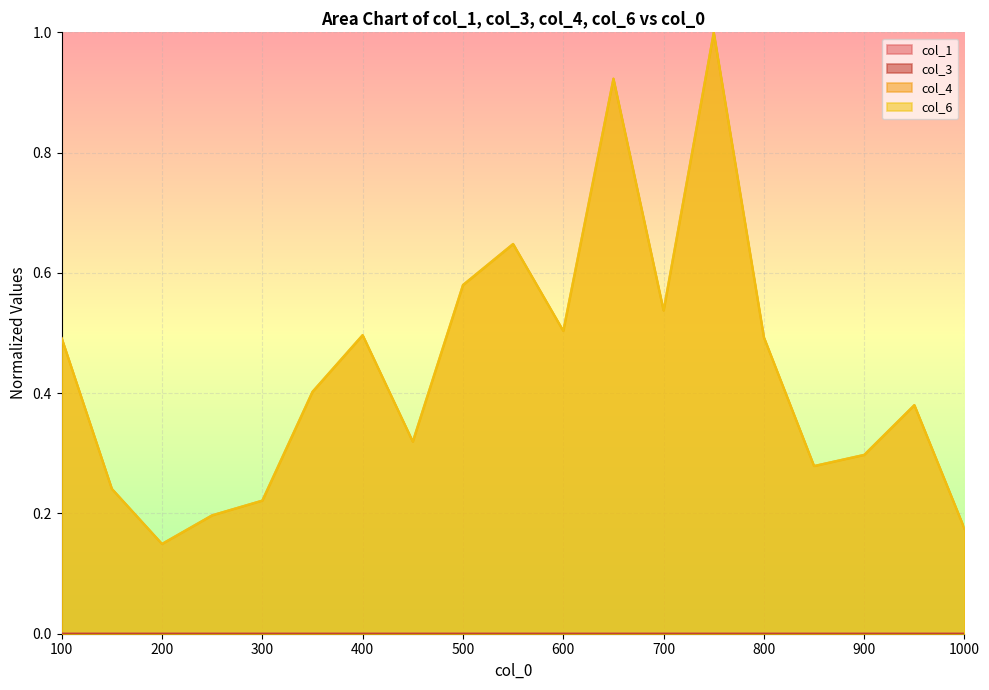

In col_4, how many points are higher than both neighbors (excluding endpoints)?

5